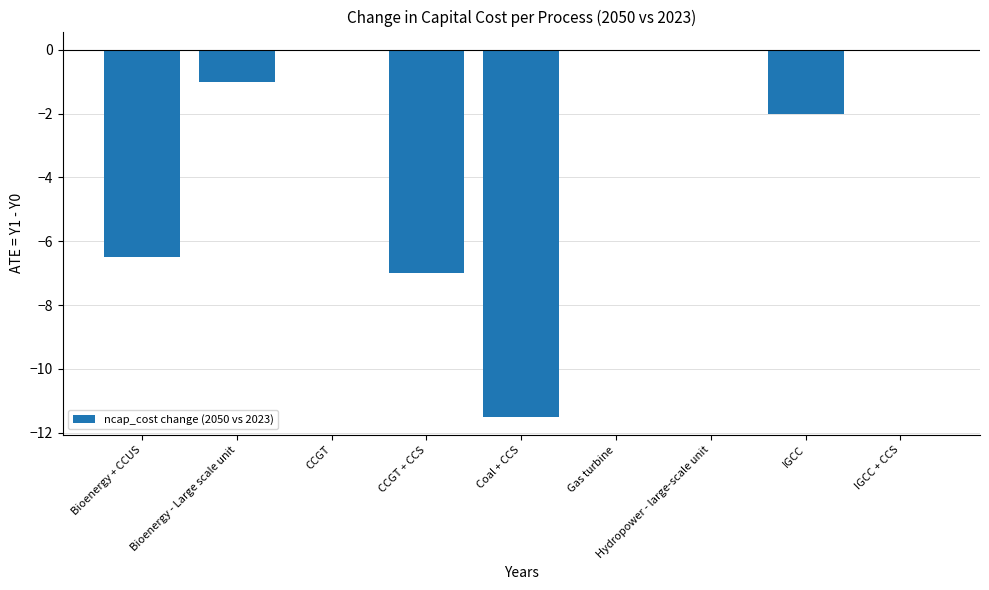

What is the approximate value at CCGT + CCS?

-7.0